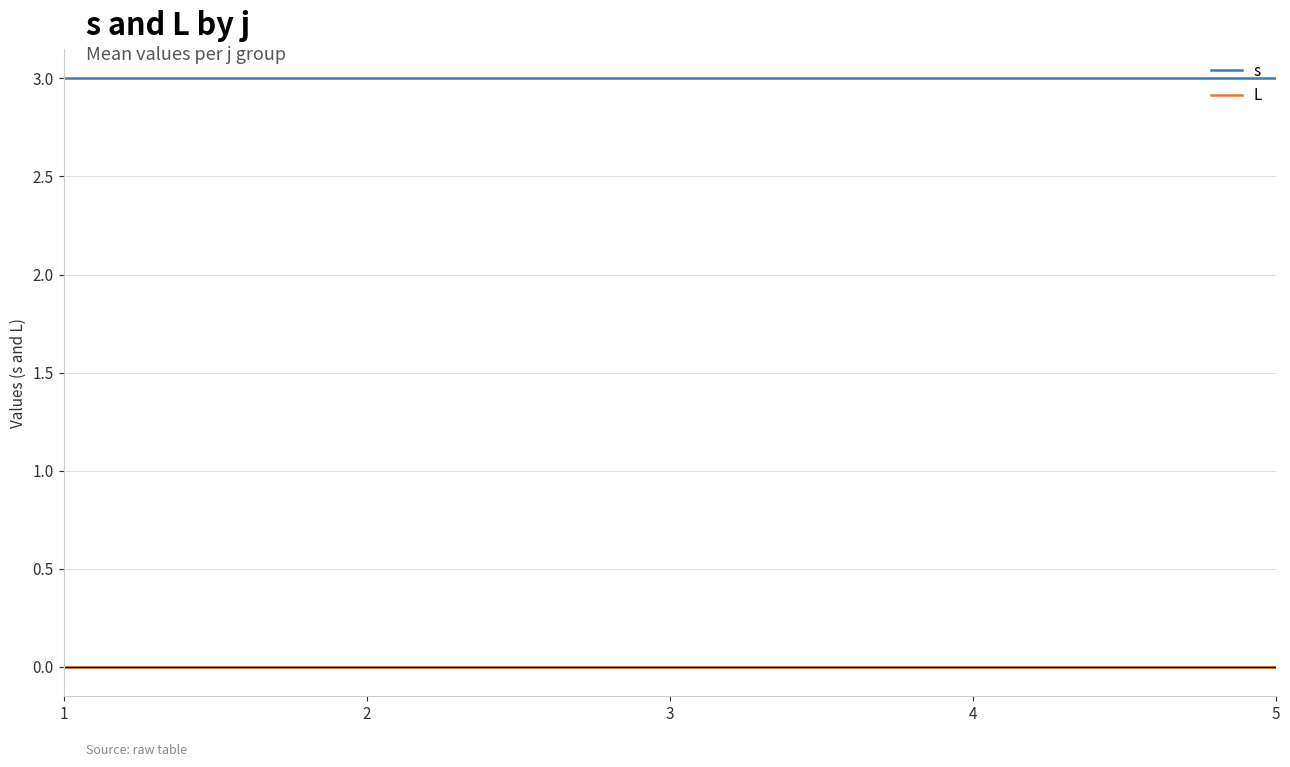

What are all the series names shown in the legend?

s, L